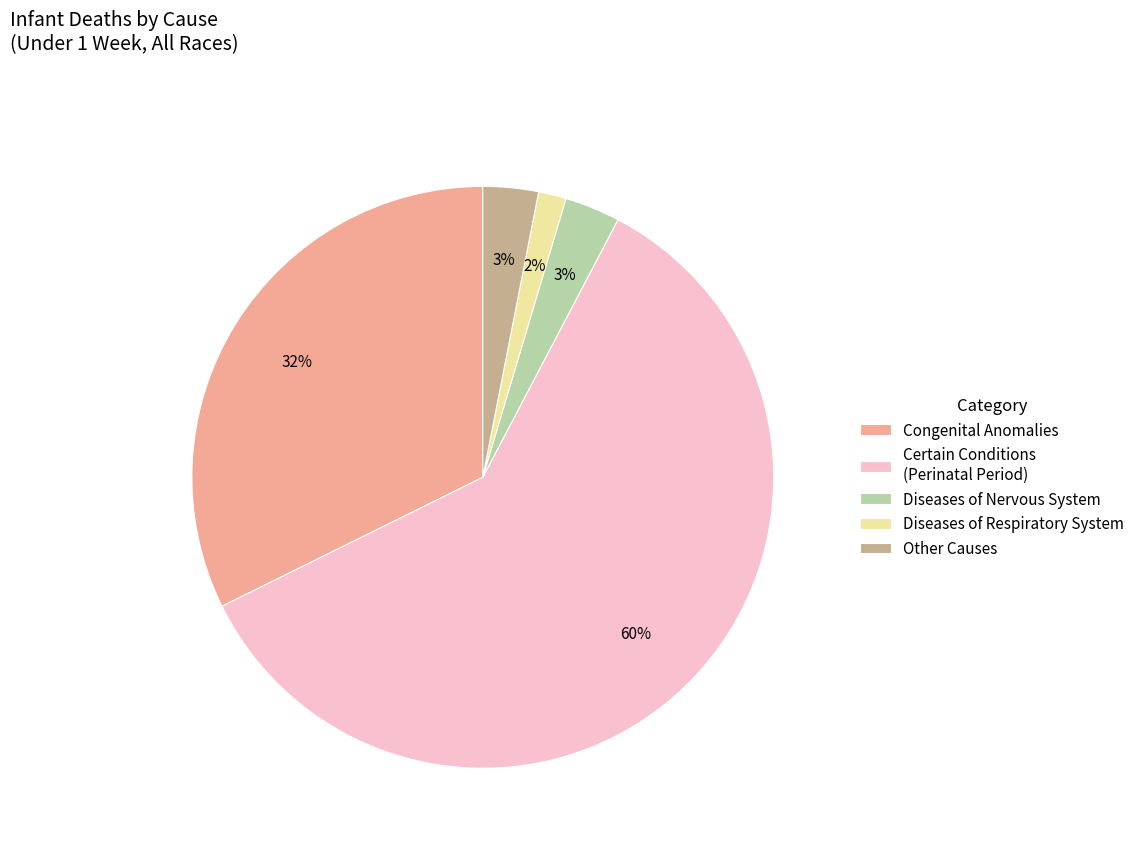

What is the largest slice in the pie chart?

Certain Conditions (Perinatal Period)